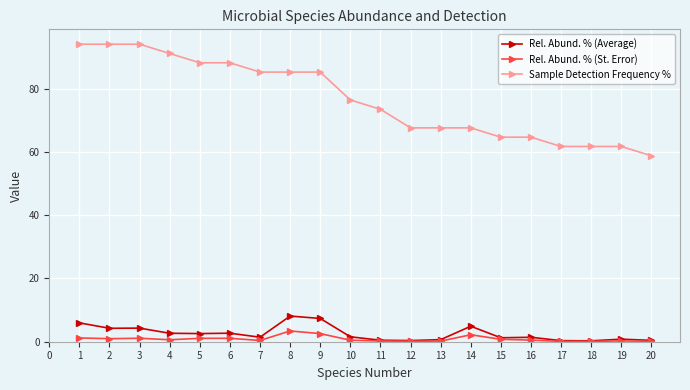

What is the lowest value of the Sample Detection Frequency % series?

58.8